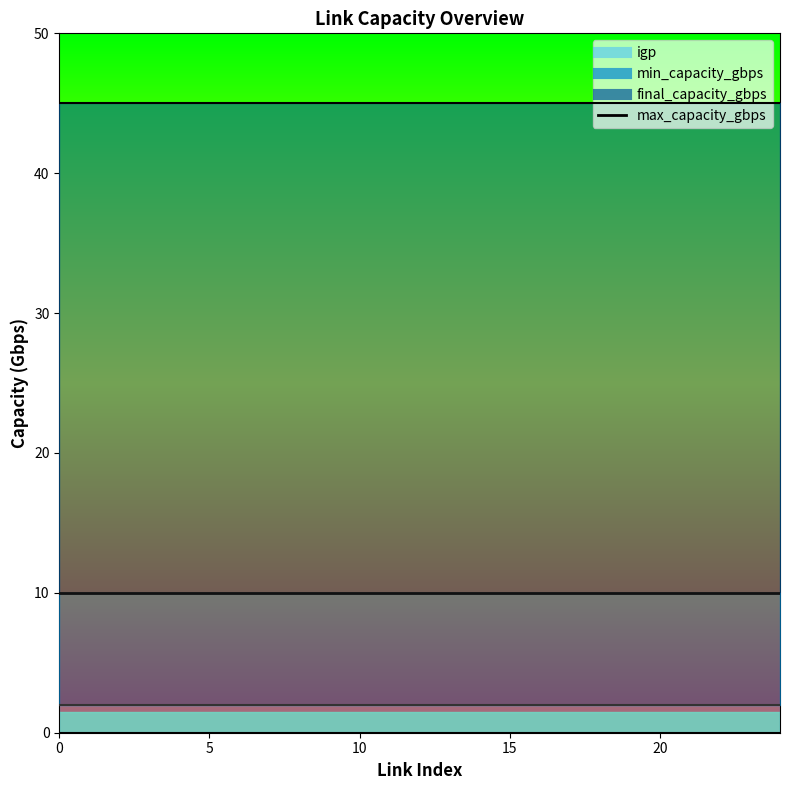

Which series has the largest total across all categories?

max_cap_line